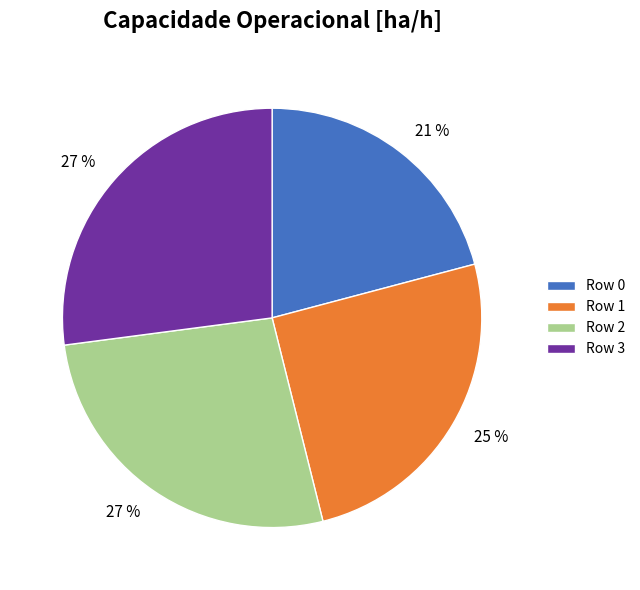

Which slice is the smallest?

Row 0